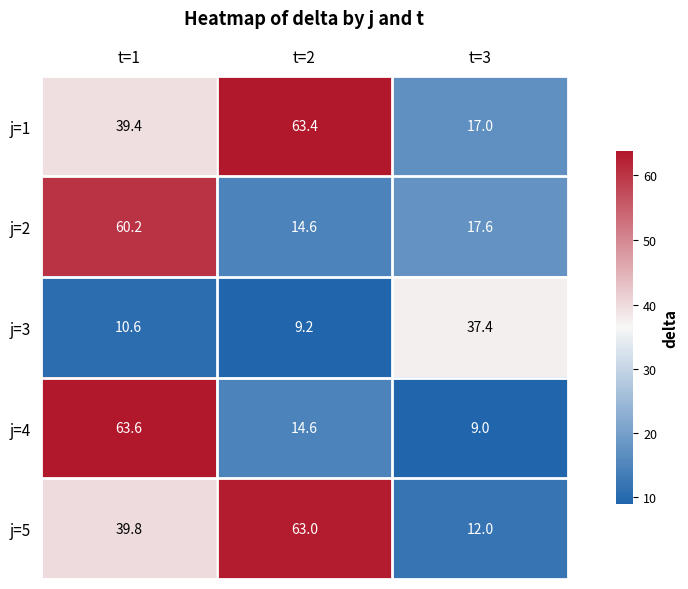

Reading left to right, list all the values displayed in this chart.

j=1: 39.4	63.4	17.0
j=2: 60.2	14.6	17.6
j=3: 10.6	9.2	37.4
j=4: 63.6	14.6	9.0
j=5: 39.8	63.0	12.0